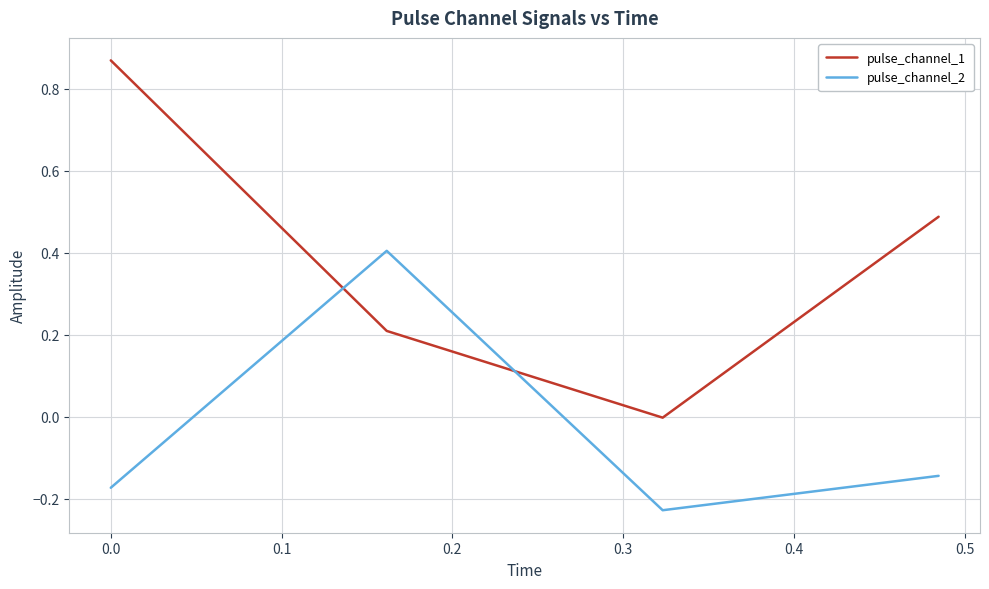

Which series has the largest range (max minus min)?

pulse_channel_1